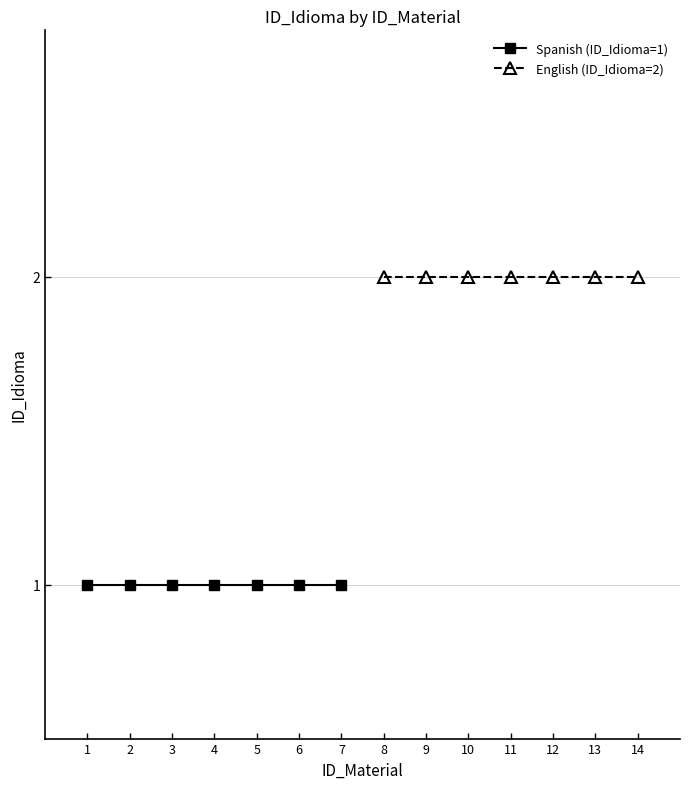

Which has a higher value, 3 or 6?

3